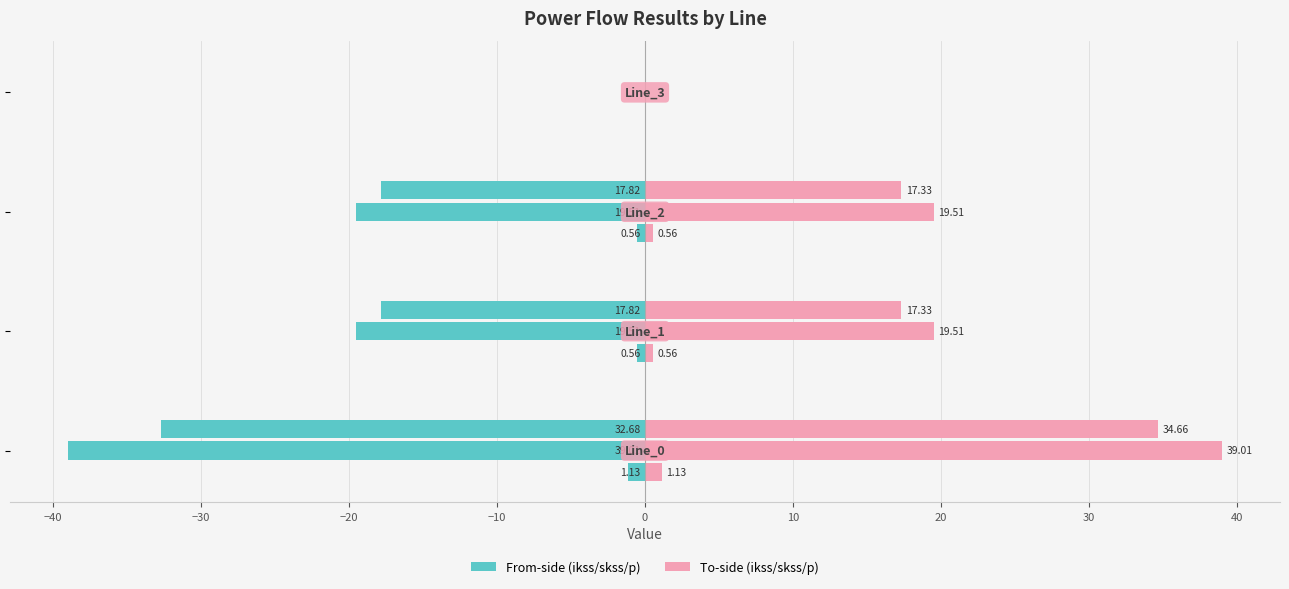

True or false: ikss_to (kA) has a value of 0.0 at −20.

True